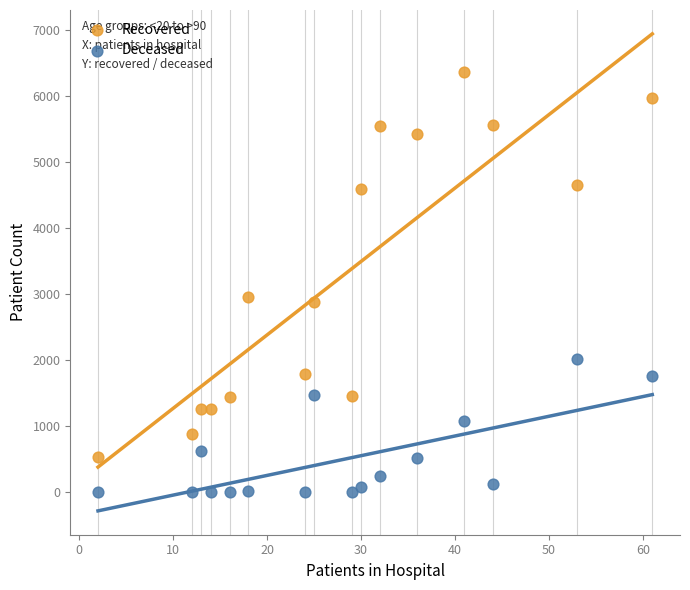

In the Recovered series, what Y value is closest to 3457?

2967